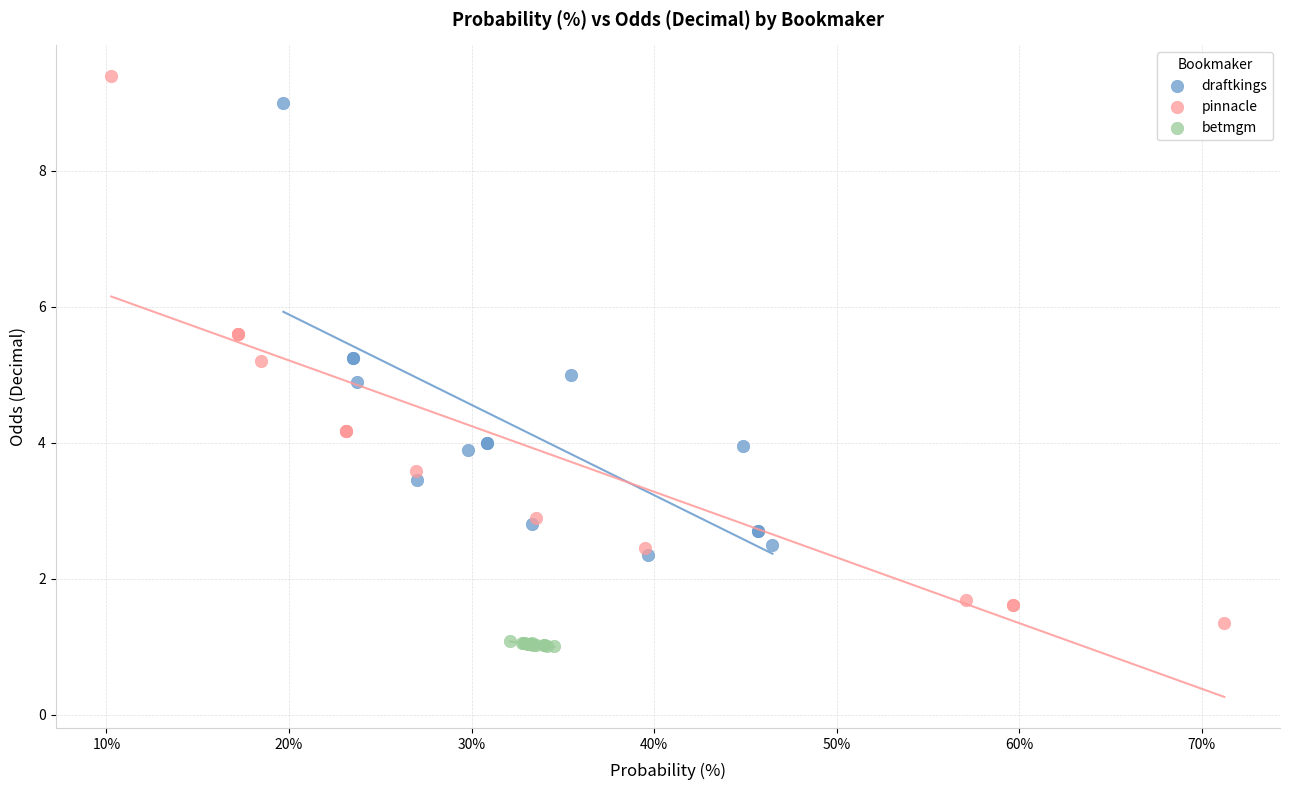

Which series has the widest spread of Y values?

pinnacle